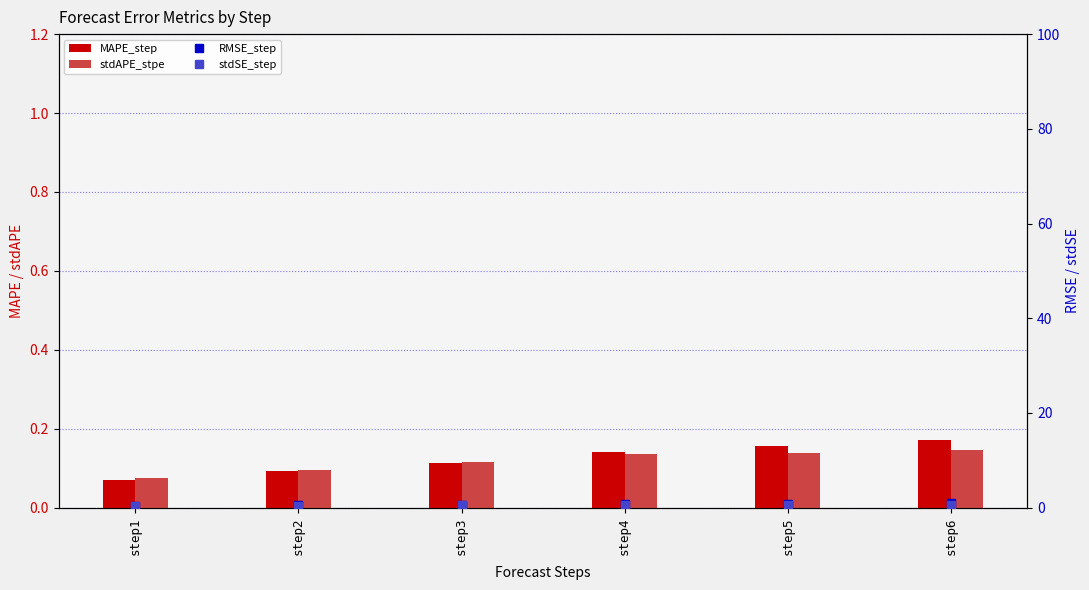

Reading right to left, what are all the values shown in this chart?

MAPE_step: 0.2	0.2	0.1	0.1	0.1	0.1
stdAPE_stpe: 0.1	0.1	0.1	0.1	0.1	0.1
RMSE_step: 0.9	0.8	0.7	0.7	0.5	0.4
stdSE_step: 0.7	0.6	0.6	0.5	0.4	0.3